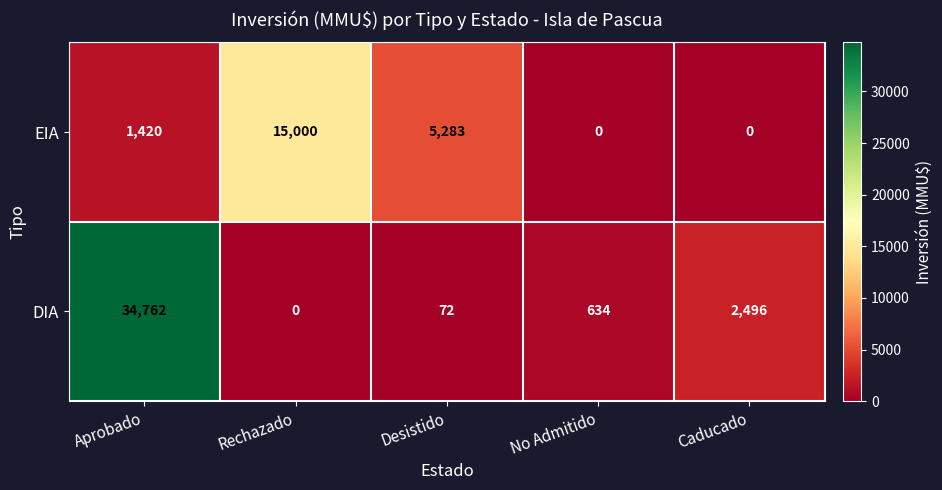

What is the difference between the highest and lowest values at No Admitido?

634